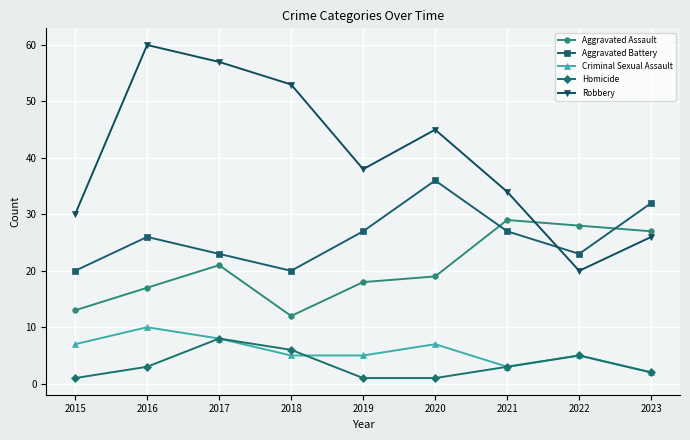

At how many categories does at least one series exceed 44?

4